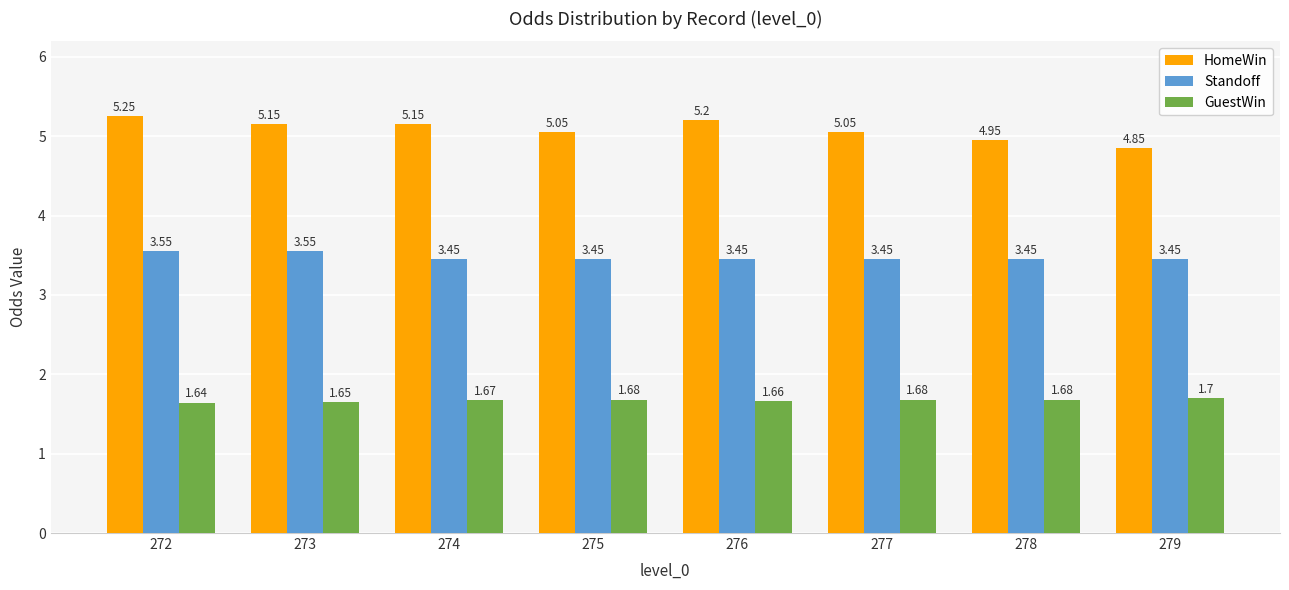

At how many categories does at least one series exceed 3?

8